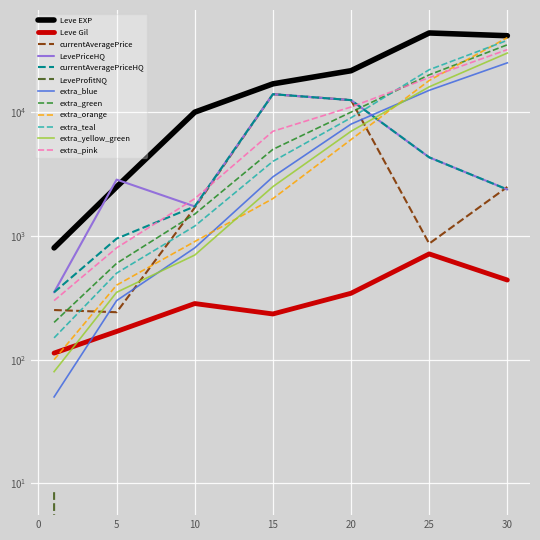

Does the chart display data point markers on the line(s)?

No